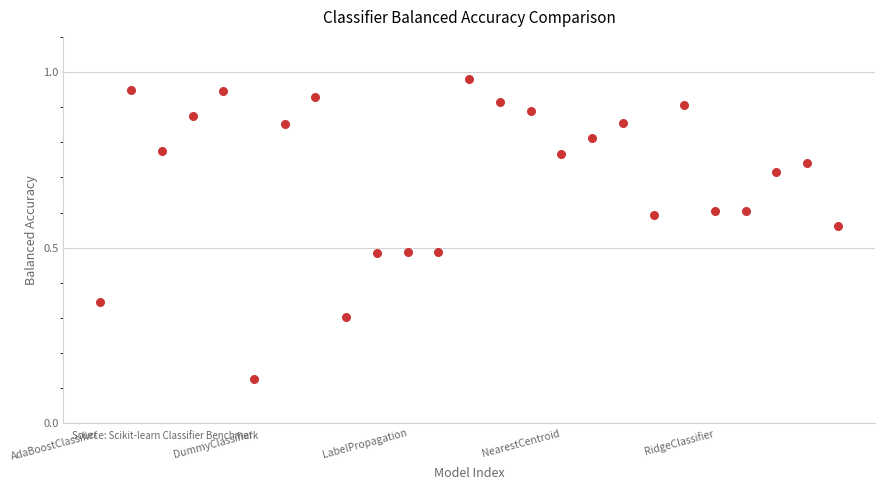

How many data points are displayed?

25